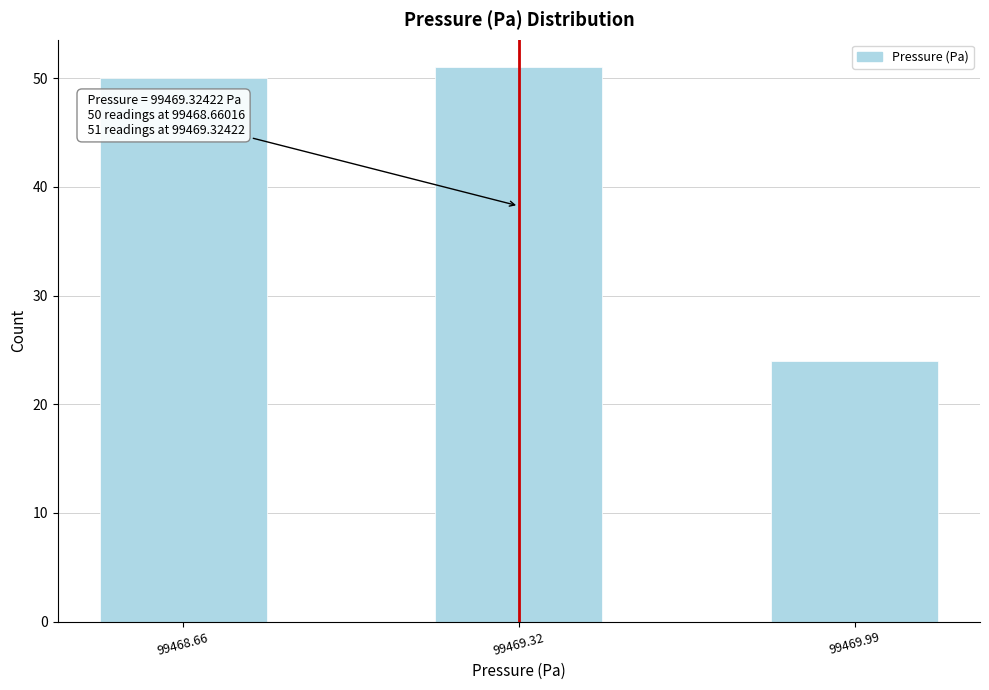

Reading left to right, what are all the values shown in this chart?

99468.66=50	99469.32=51	99469.99=24